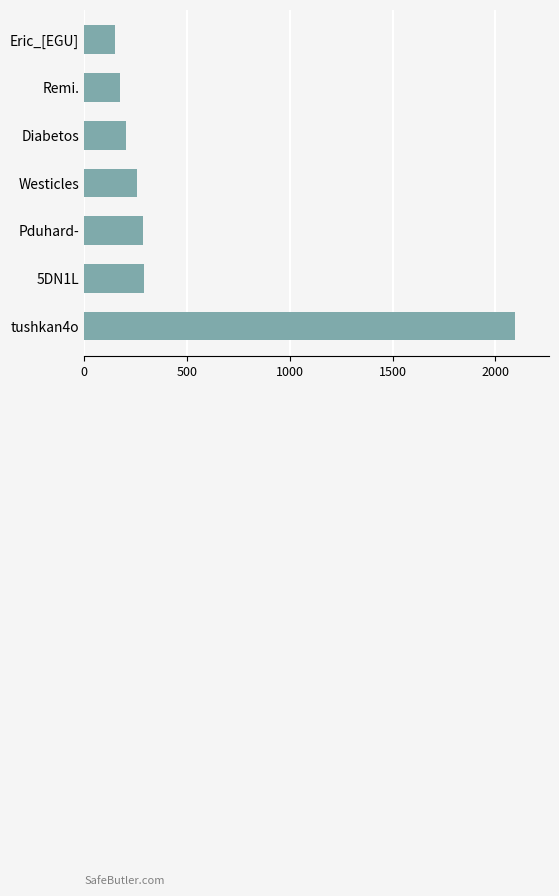

The chart shows a value of 153 at Westicles. True or false?

False